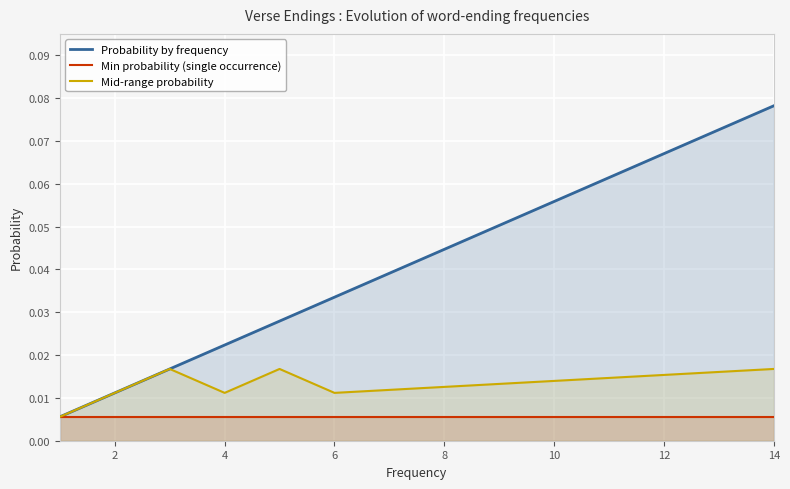

Which series has the widest spread of values?

Probability by frequency